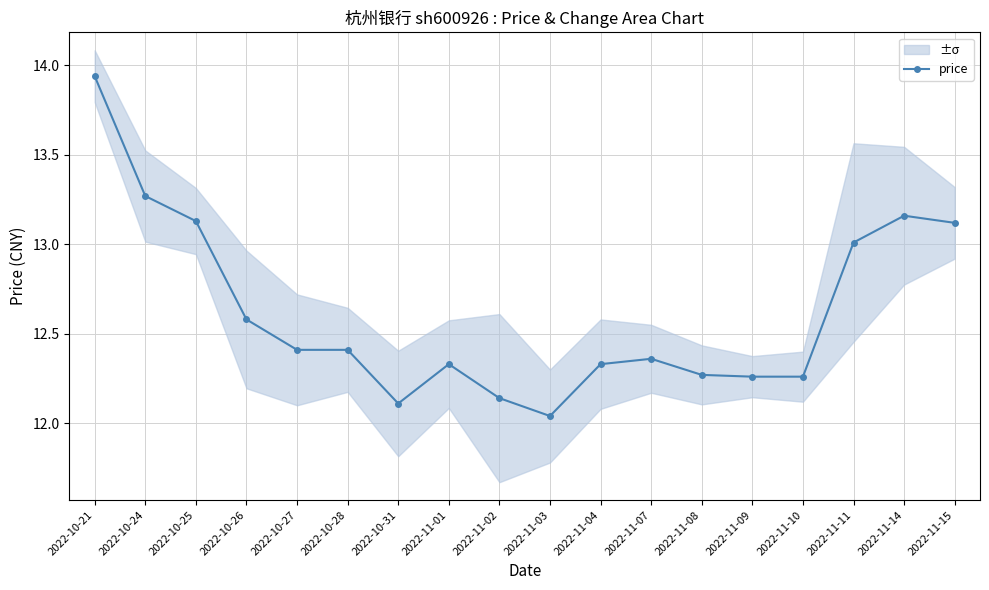

List the labels in order of value, smallest first.

2022-11-03, 2022-10-31, 2022-11-02, 2022-11-09, 2022-11-10, 2022-11-08, 2022-11-01, 2022-11-04, 2022-11-07, 2022-10-27, 2022-10-28, 2022-10-26, 2022-11-11, 2022-11-15, 2022-10-25, 2022-11-14, 2022-10-24, 2022-10-21